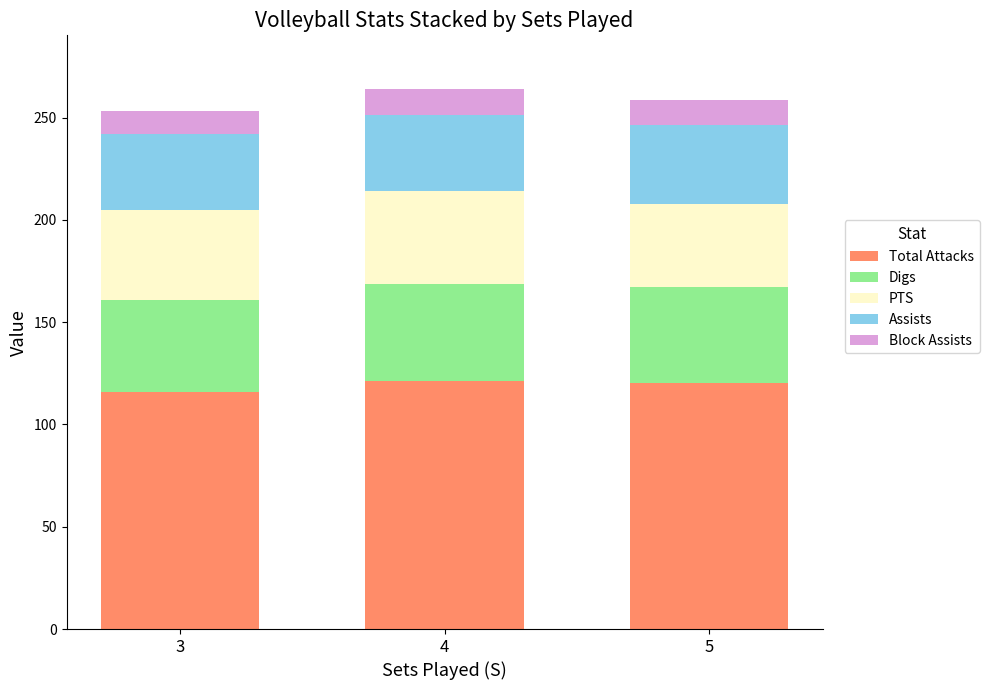

What is the maximum value for Total Attacks?

121.4